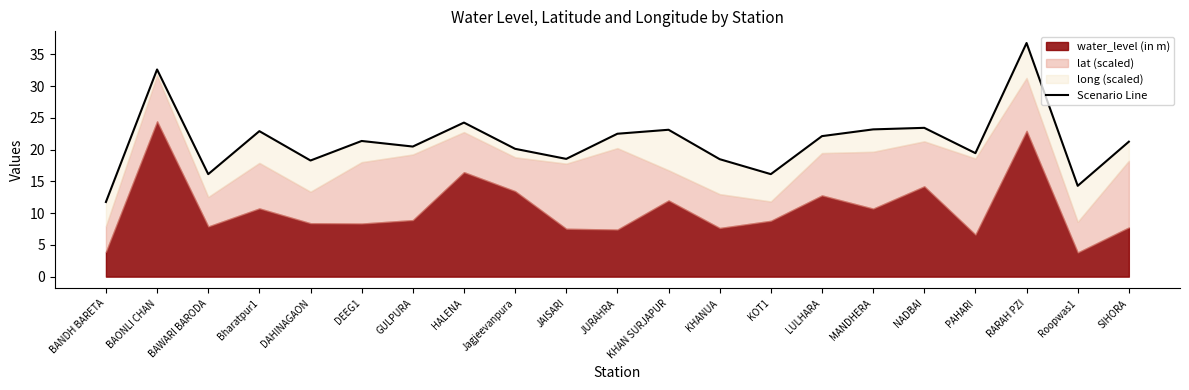

What is the average value?

21.3